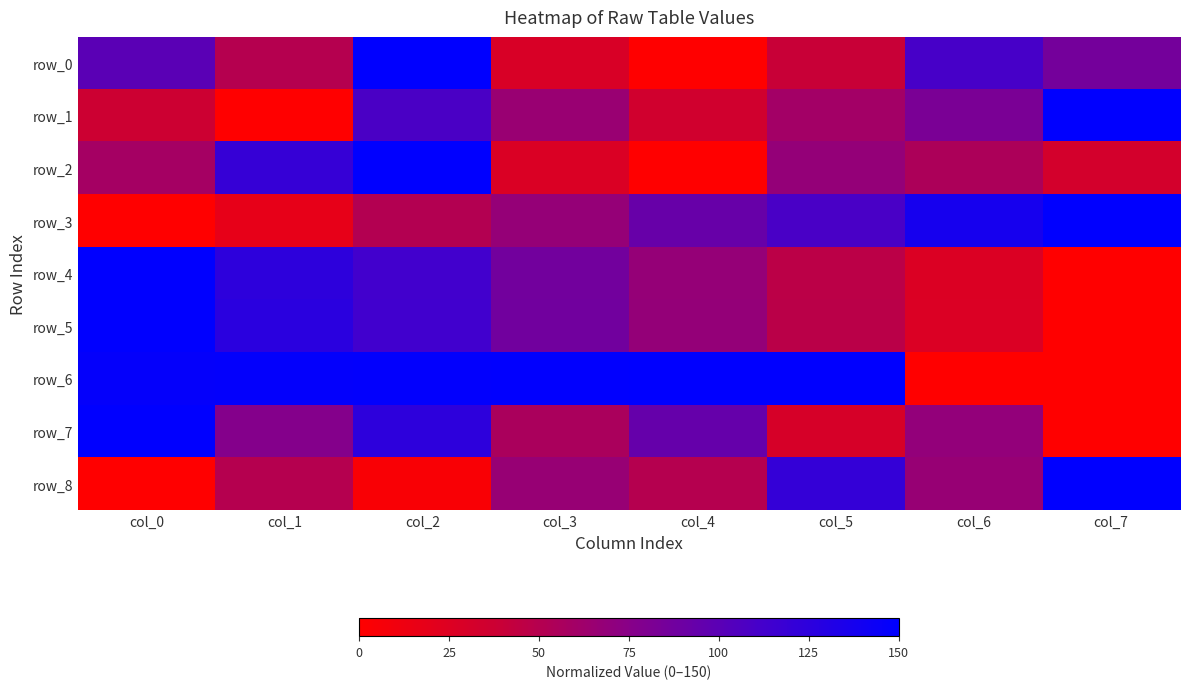

Reading left to right, what are all the values shown in this chart?

row_0: 100.0	50.0	150.0	28.6	0.0	39.3	110.7	85.7
row_1: 37.0	0.0	108.9	65.1	34.2	60.3	82.2	150.0
row_2: 58.7	119.8	150.0	27.4	0.0	68.2	54.6	32.5
row_3: 0.0	17.7	51.1	67.5	93.1	109.4	137.6	150.0
row_4: 150.0	124.8	113.4	87.2	67.6	46.7	26.3	0.0
row_5: 150.0	126.3	114.0	87.5	68.2	47.1	26.7	0.0
row_6: 147.2	147.8	148.4	148.9	149.4	150.0	0.0	0.5
row_7: 150.0	77.1	124.3	55.7	94.3	30.0	68.6	0.0
row_8: 0.0	50.0	4.2	66.7	50.0	120.8	66.7	150.0